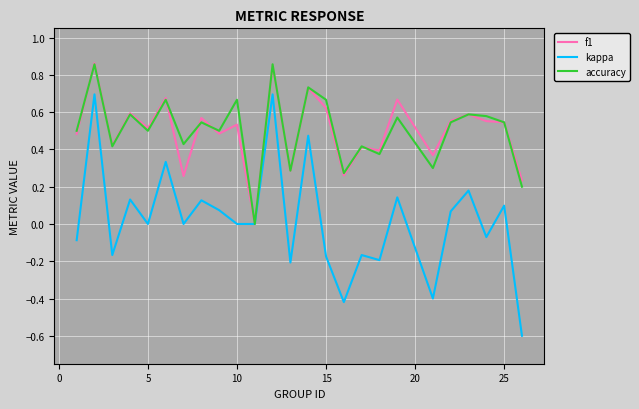

Which series has the widest spread of values?

kappa